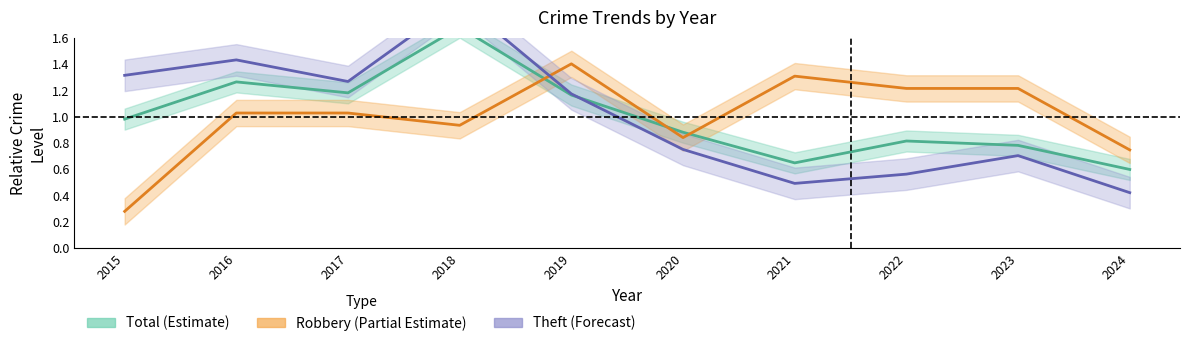

How many values in the Theft series exceed 1?

5